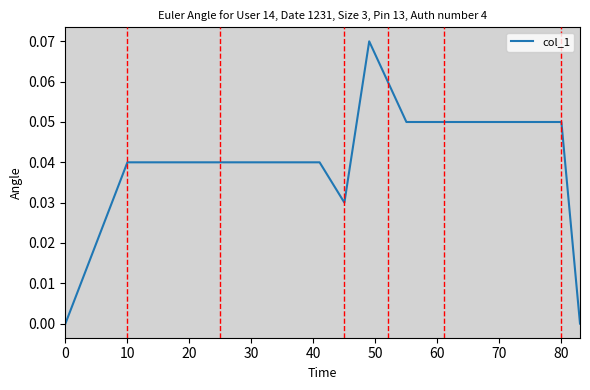

Count the number of data series in this chart.

1